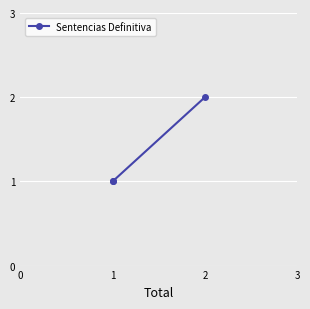

Which label corresponds to the largest value in the chart?

2